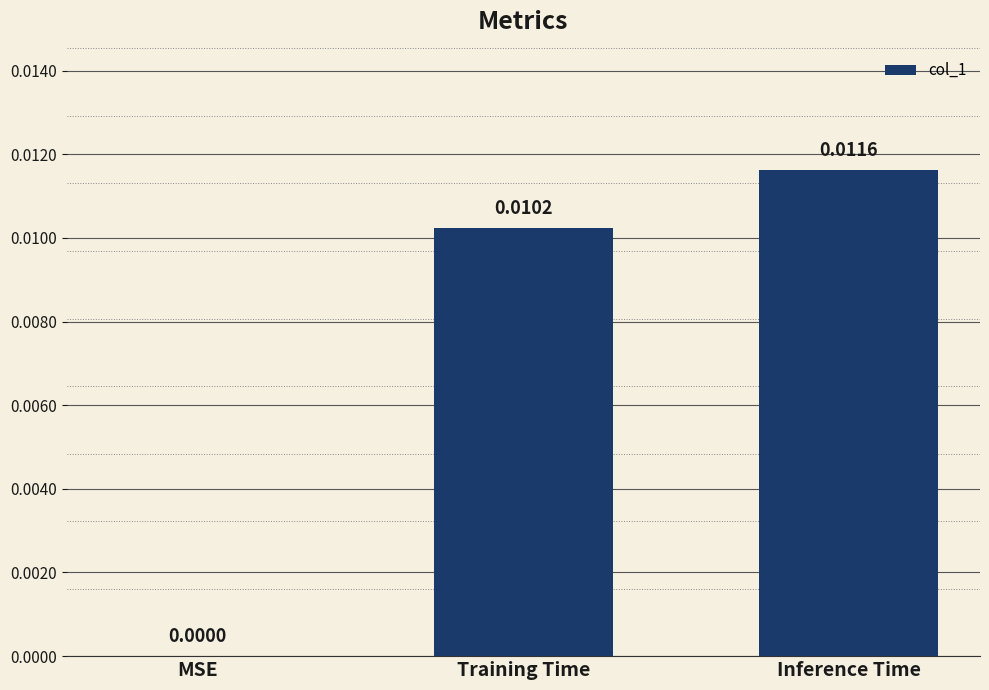

Which has a higher value, Inference Time or Training Time?

Inference Time